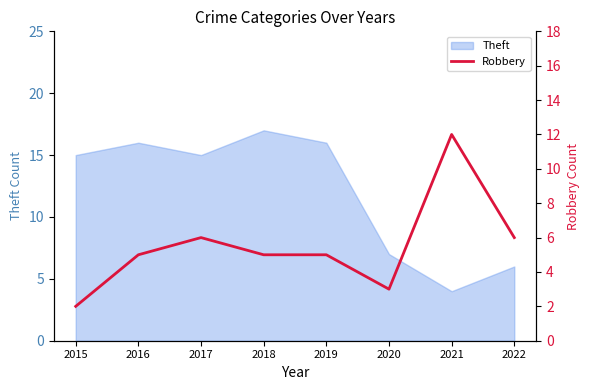

What is the highest value of the Theft series?

17